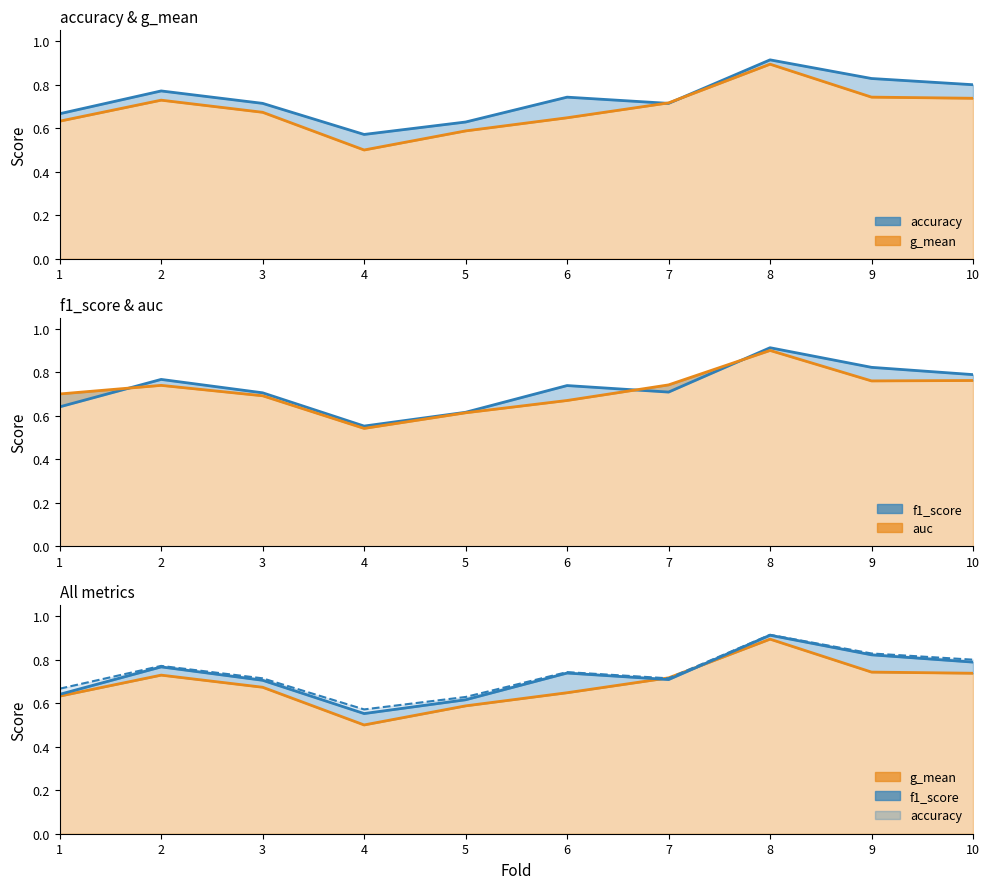

At how many categories does at least one series exceed 0?

10